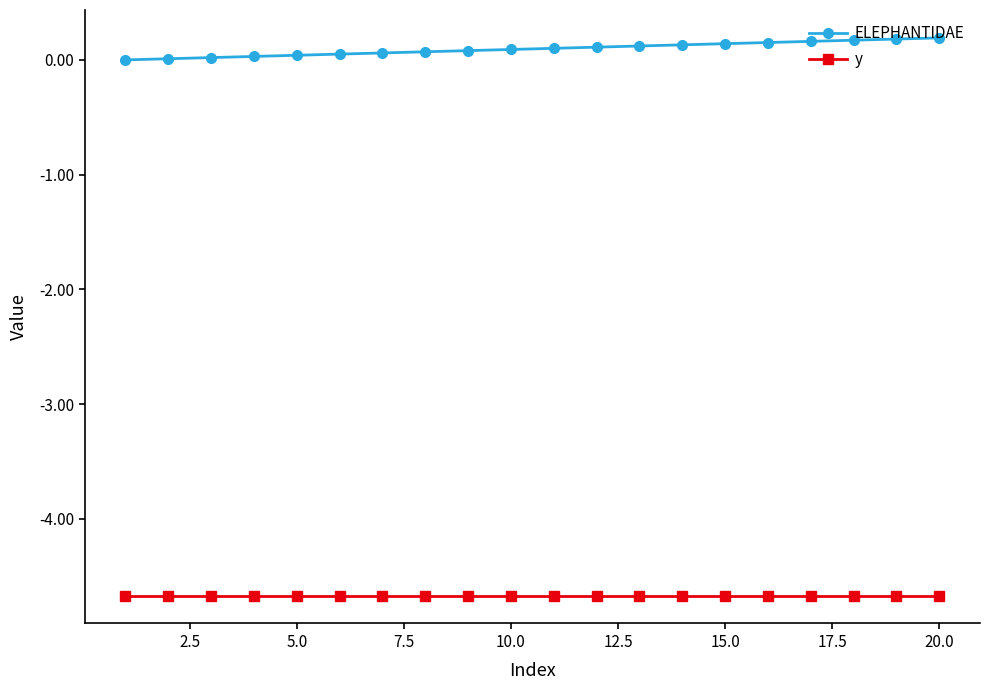

Which series has the largest total across all categories?

ELEPHANTIDAE